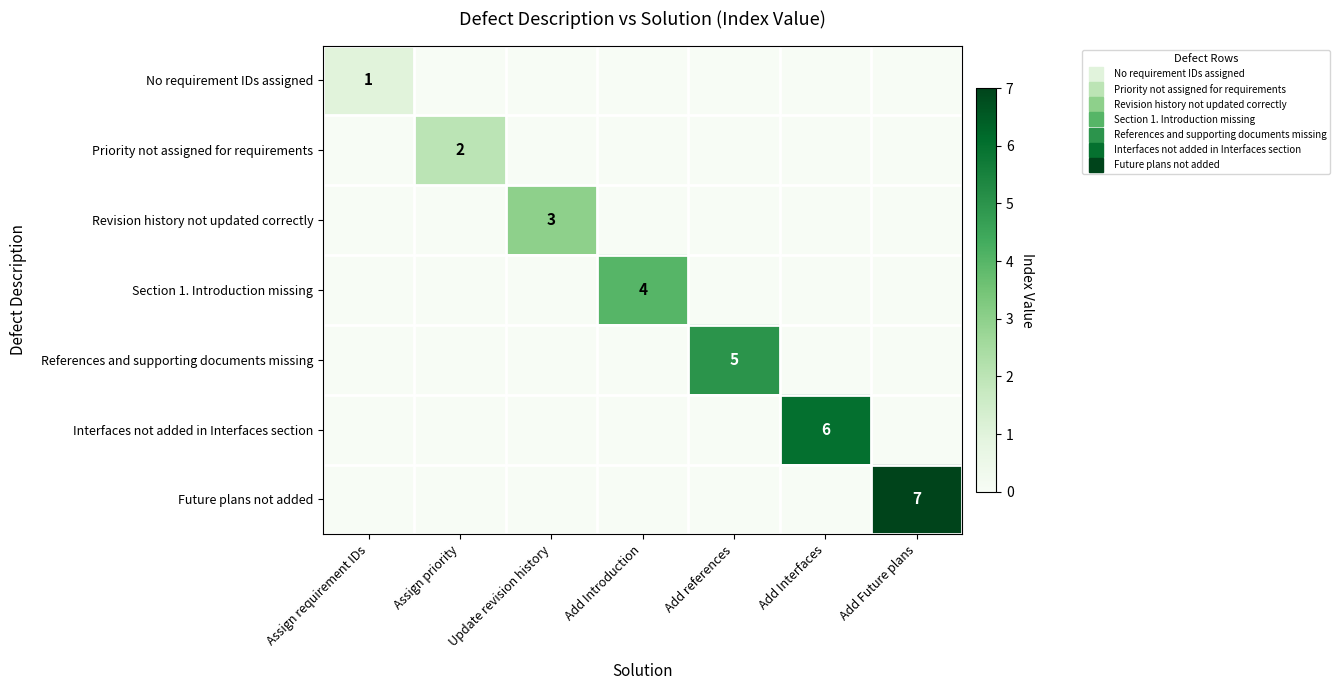

At Update revision history, list the series in order from largest to smallest.

row_2, row_0, row_1, row_3, row_4, row_5, row_6